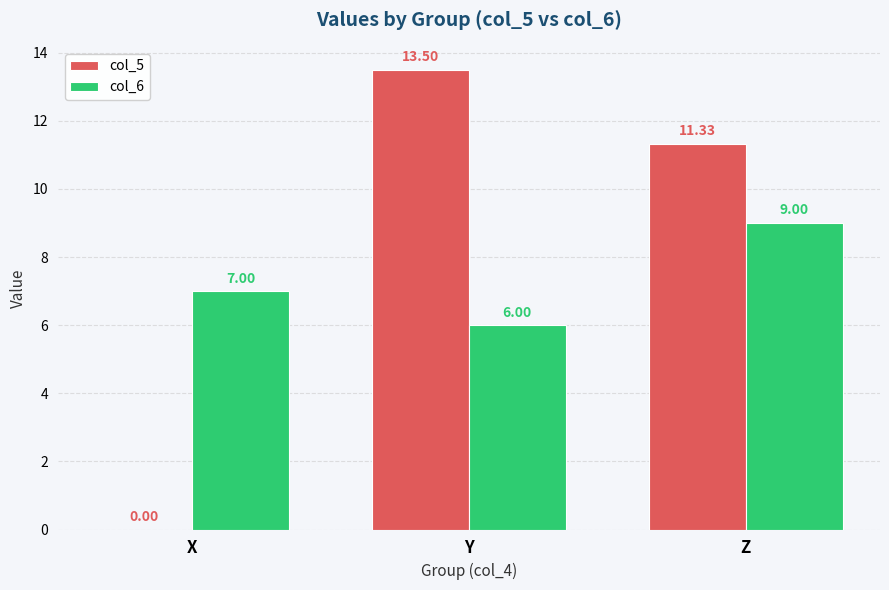

Which series has the largest total across all categories?

col_5